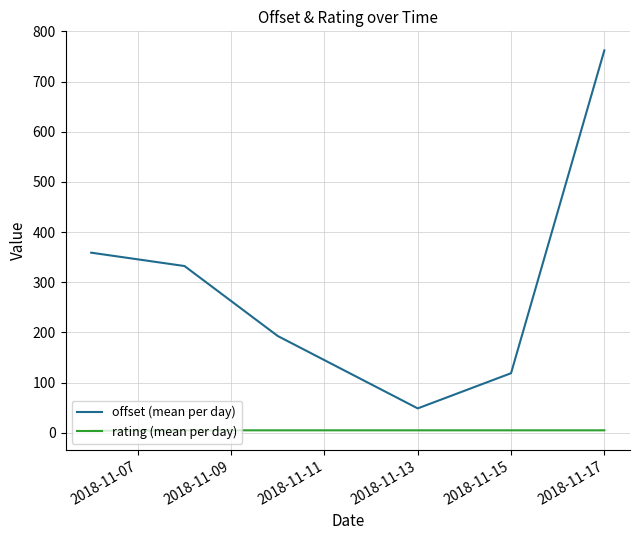

Rank the series by their maximum value, from highest to lowest.

offset (mean per day), rating (mean per day)